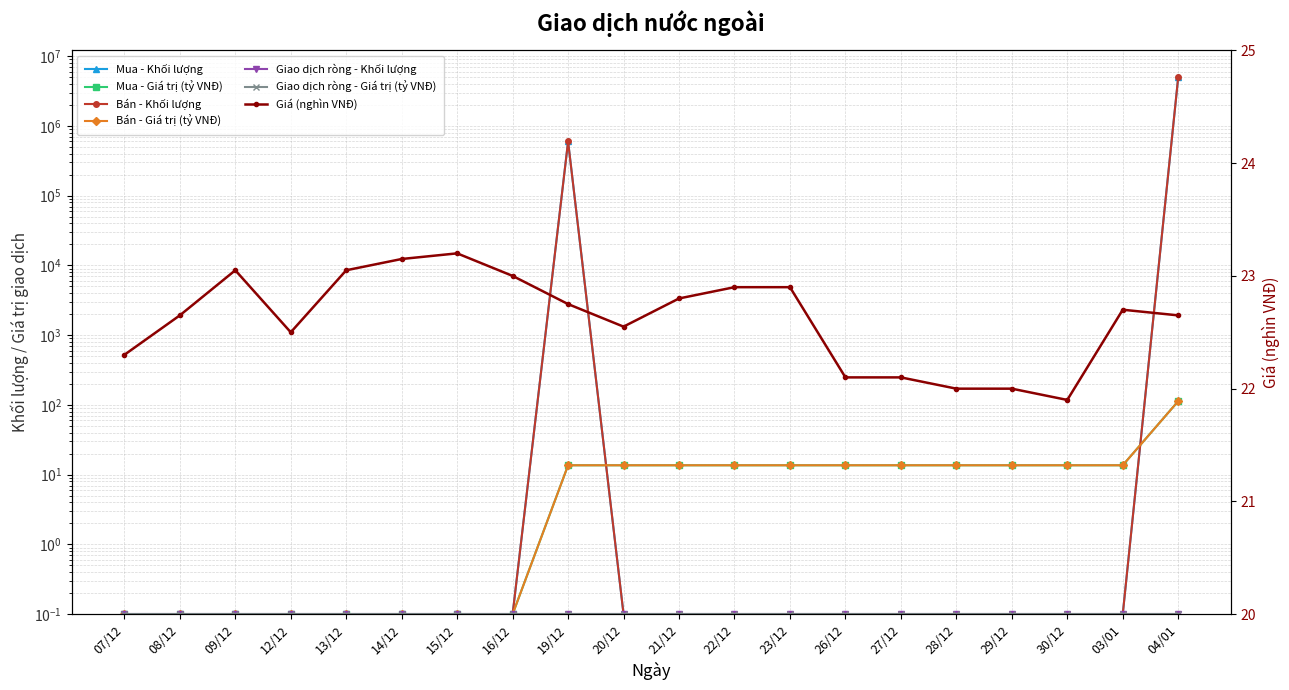

What is the difference between the second highest and second lowest values in the Bán - Giá trị (tỷ VNĐ) series?

13.6